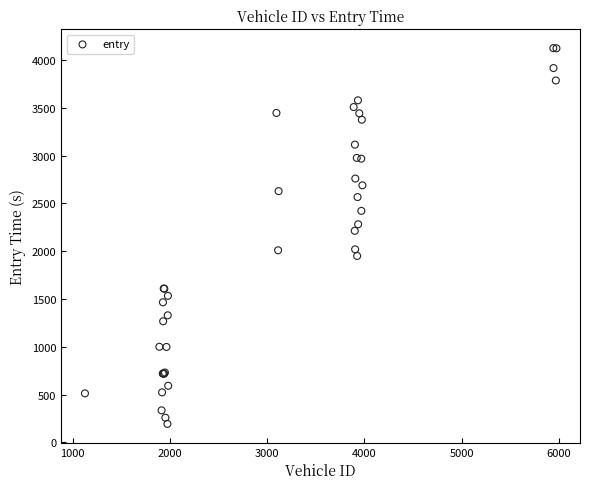

What Y value in the scatter plot is closest to 2159?

2213.6